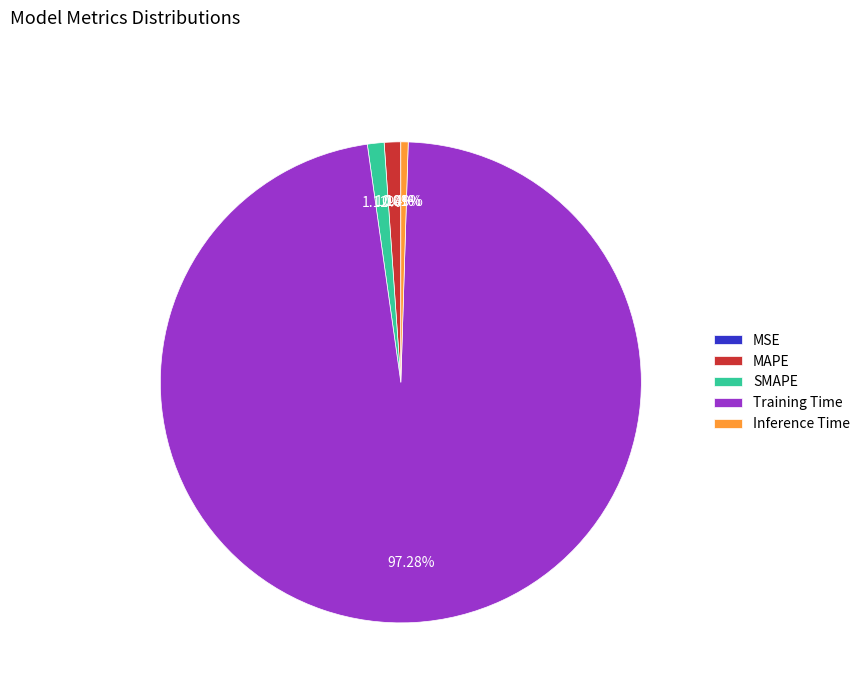

What is the majority slice?

Training Time